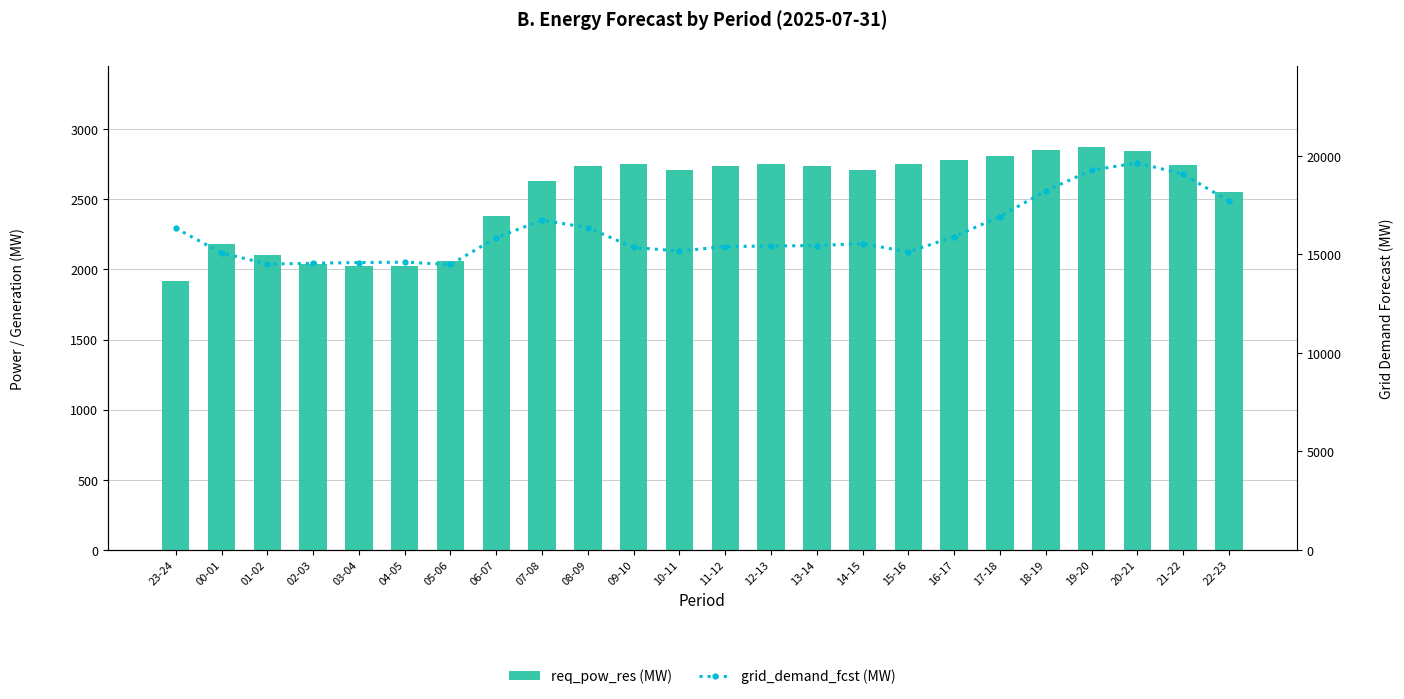

True or false: req_pow_res has a value of 2378 at 06-07.

True